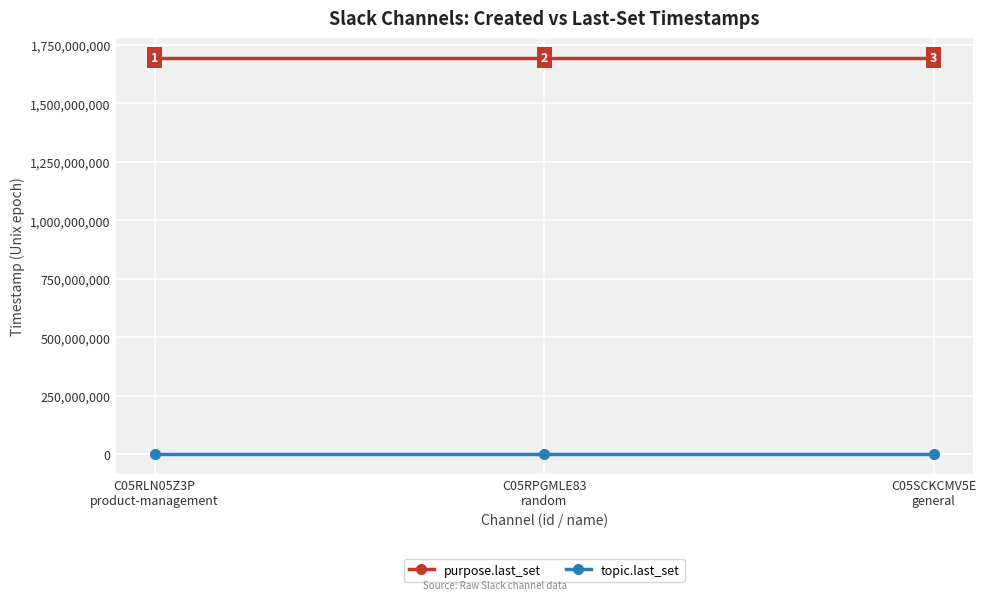

Reading left to right, extract all data points from this chart.

purpose.last_set: 1694350526	1694350417	1694350416
topic.last_set: 0	0	0